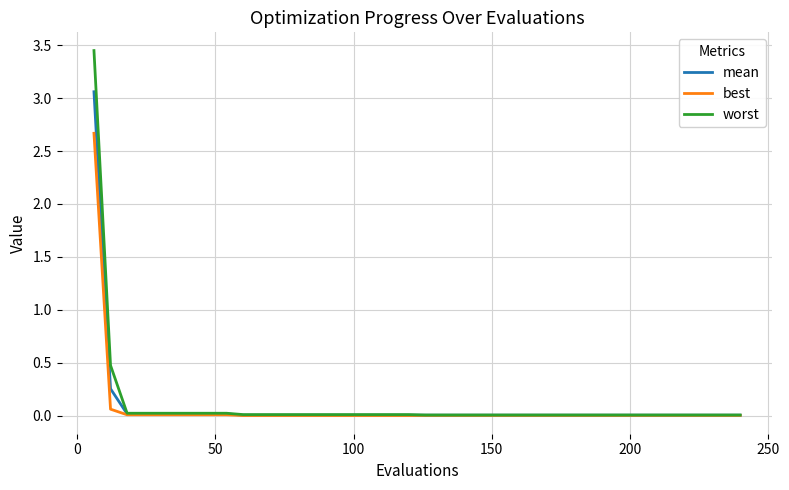

Rank the series by their maximum value, from highest to lowest.

worst, mean, best